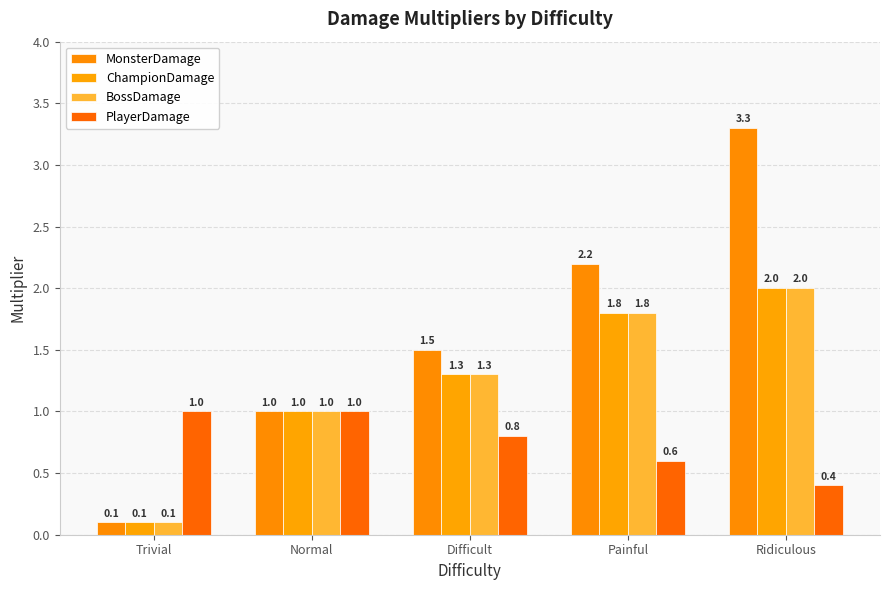

What are all the series names shown in the legend?

MonsterDamage, ChampionDamage, BossDamage, PlayerDamage